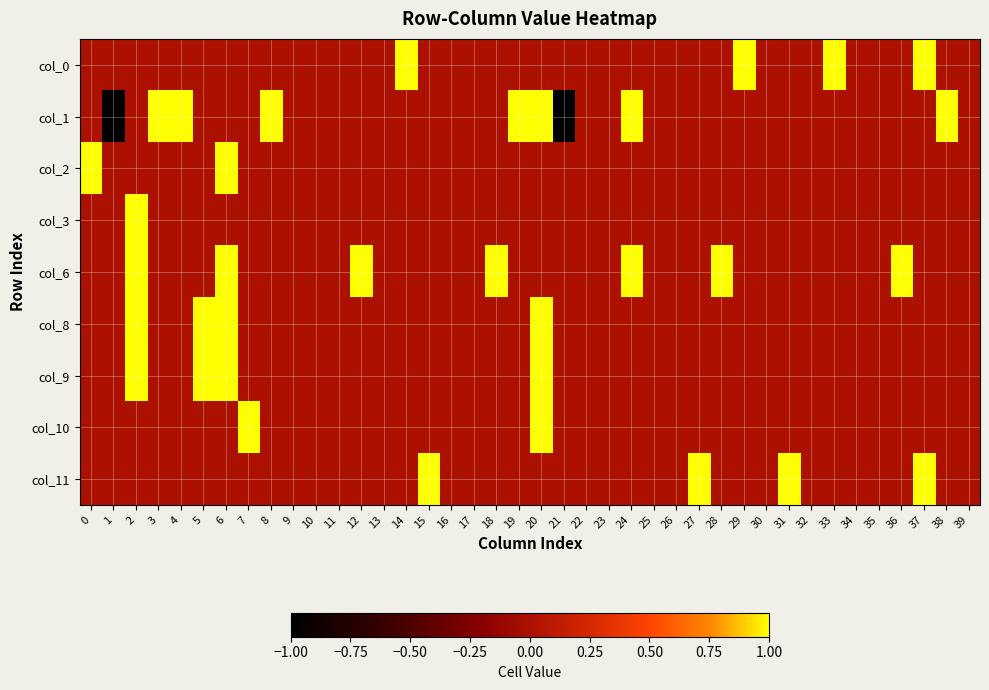

Between 30 and 28, which is larger?

30